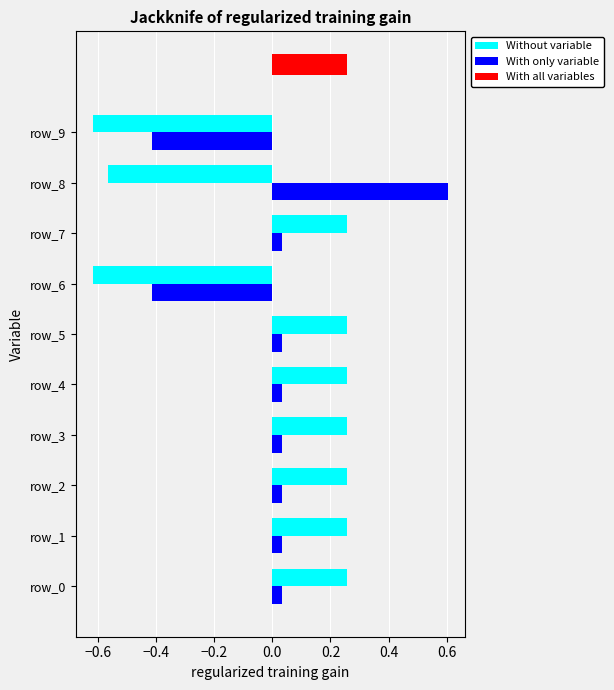

The value of With only variable at 0.0 is 0.0. True or false?

False